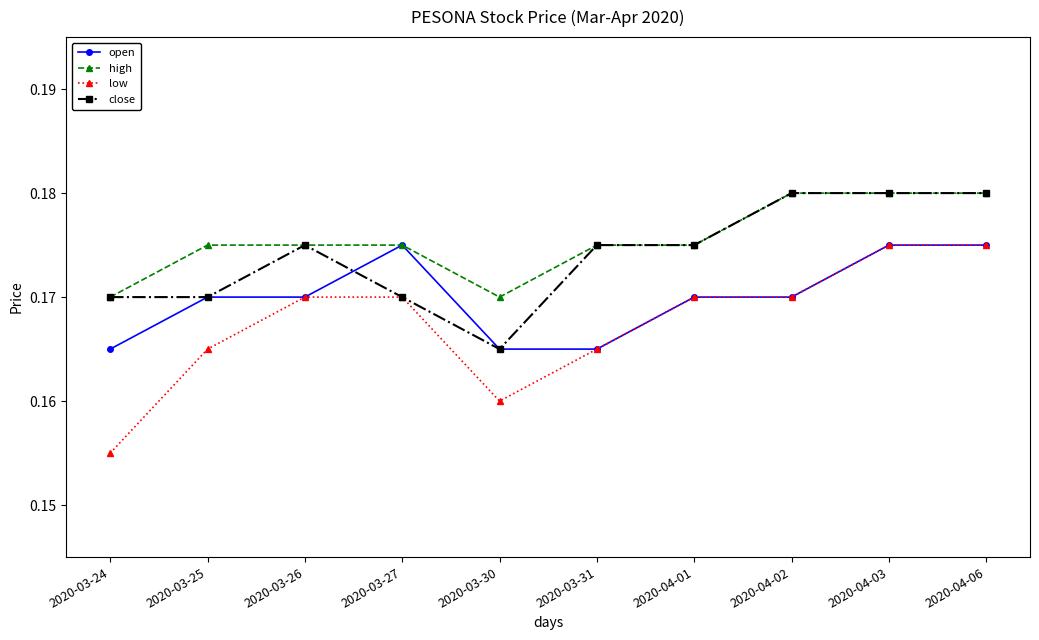

Rank the series by their average value, from highest to lowest.

high, close, open, low